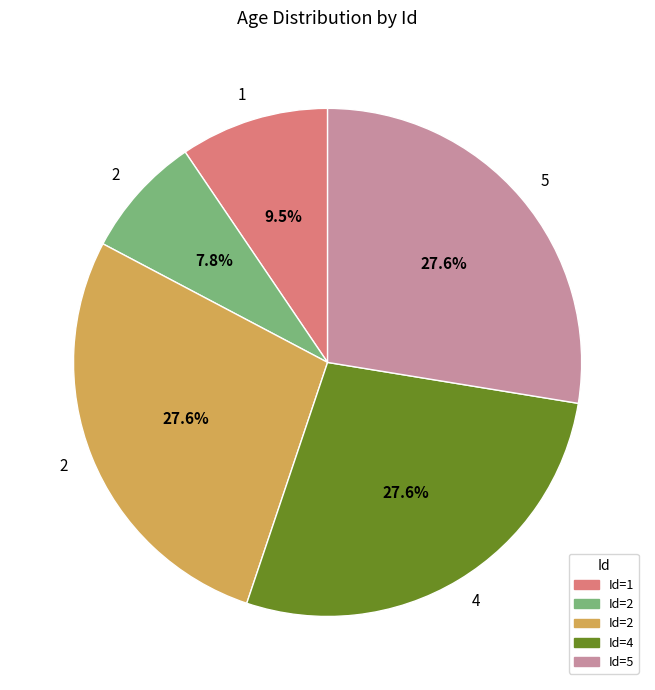

How many slices are in this pie chart?

5